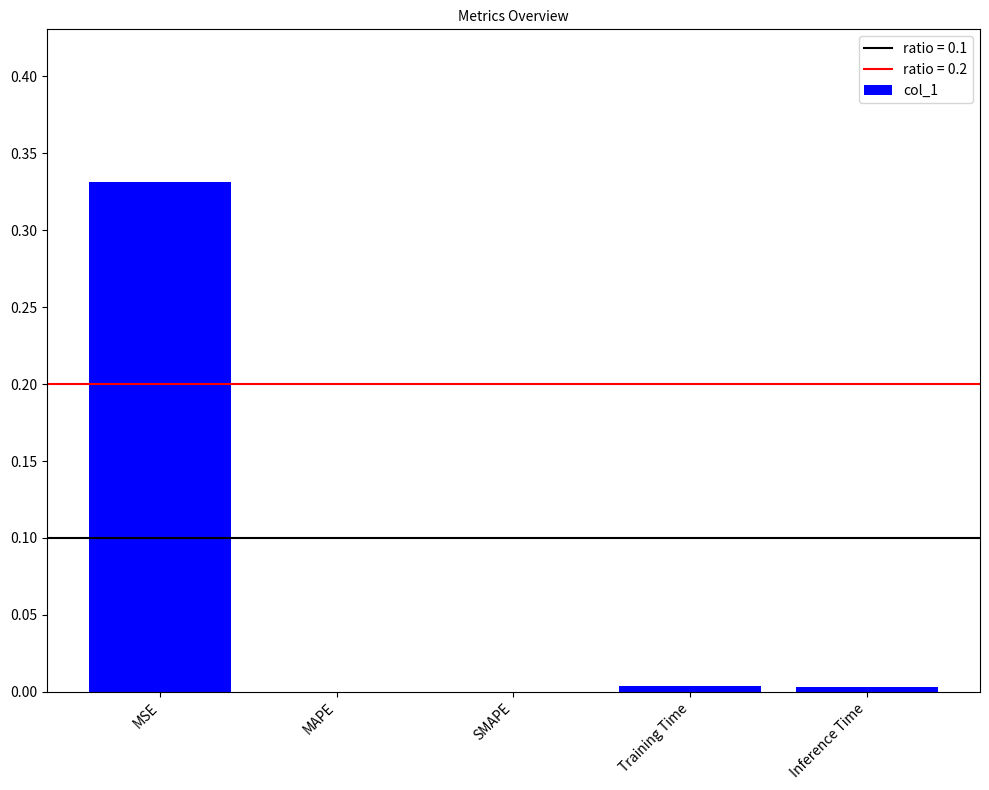

The value at MSE is 0.5. True or false?

False